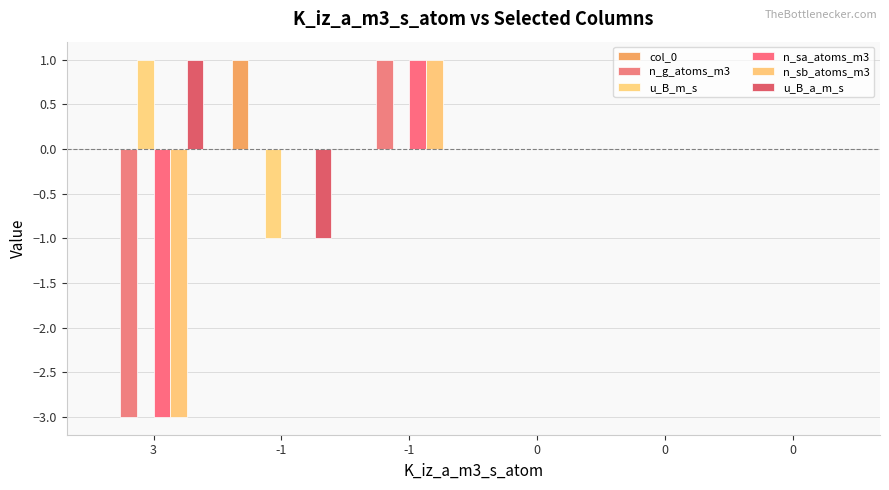

Are the bars horizontal?

No